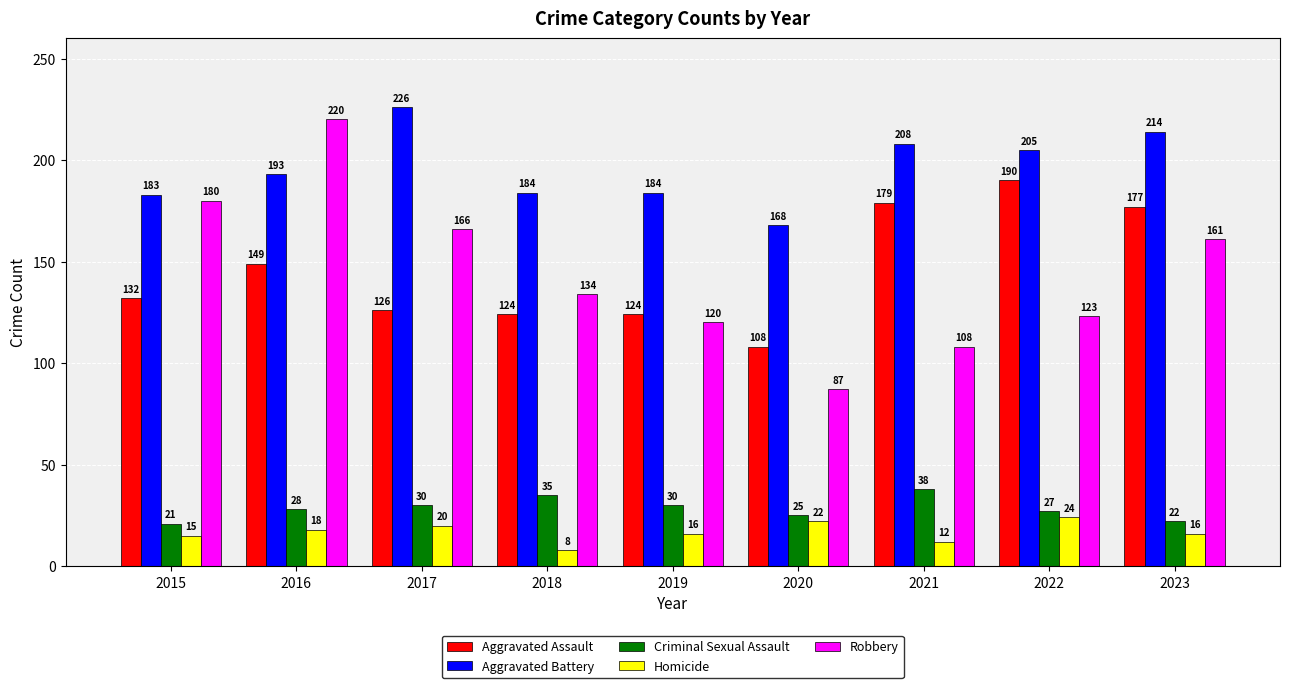

What is the smallest value displayed?

8